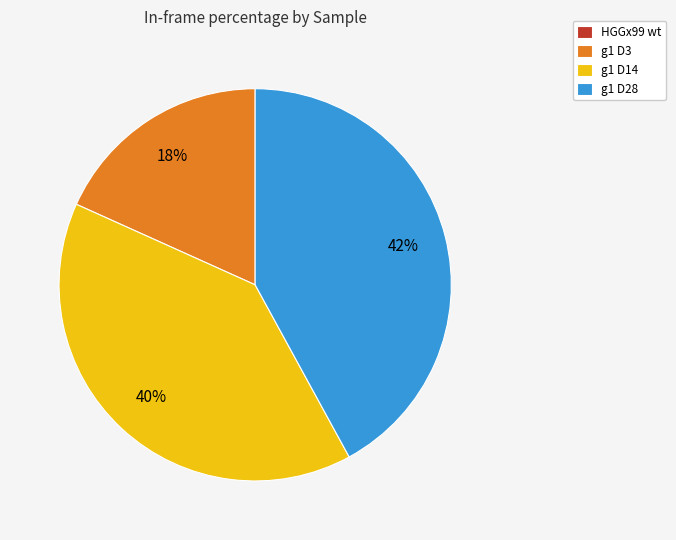

To the nearest percent, what is the difference between the g1 D28 and g1 D14 slice percentages?

2%